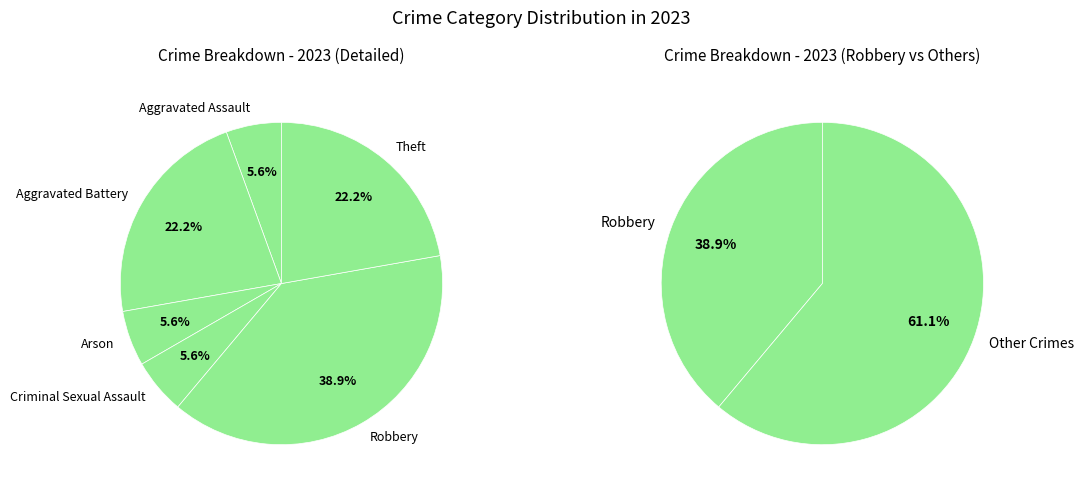

Is there a majority slice in this chart?

No